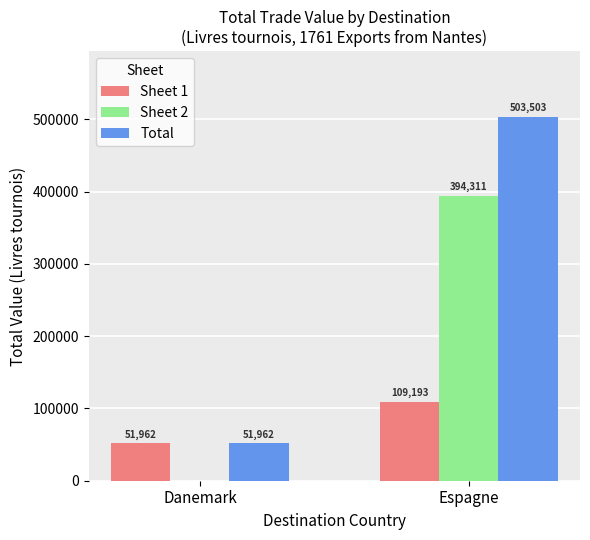

At which label is Sheet 1 closest to 80577?

Danemark